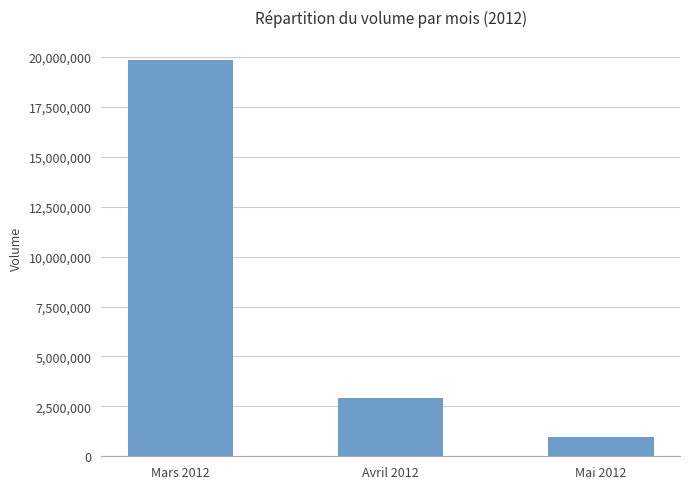

Between Avril 2012 and Mai 2012, which is larger?

Avril 2012